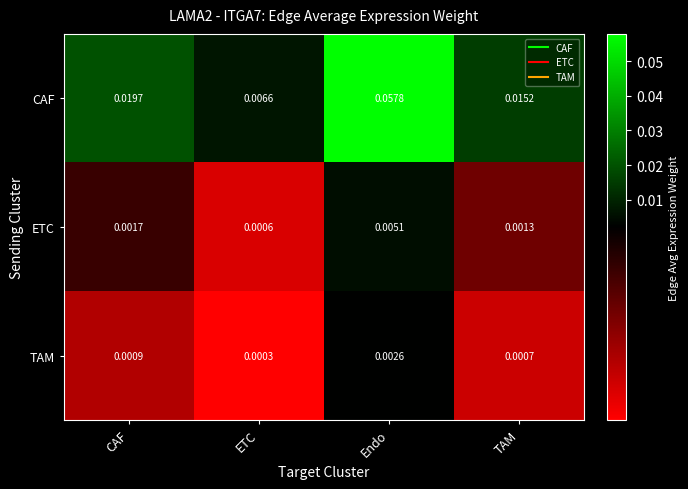

Which series changed the most between Endo and TAM?

CAF